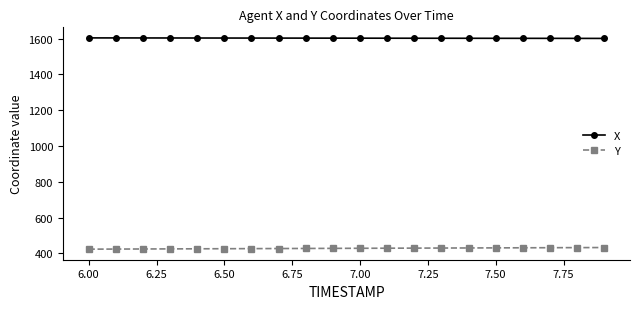

What is the value of the Y point at the 17th from the left?

431.6